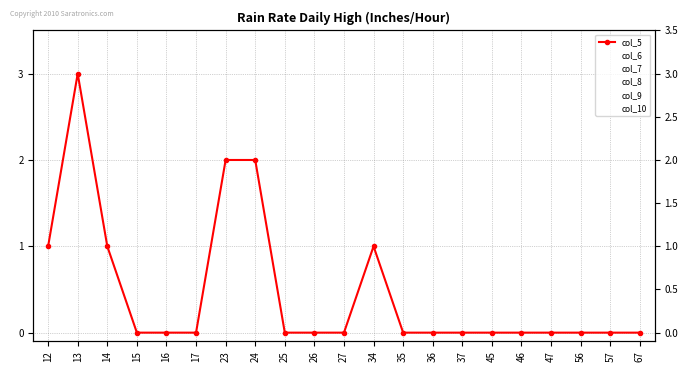

True or false: col_5 has a value of 1 at 25.

False